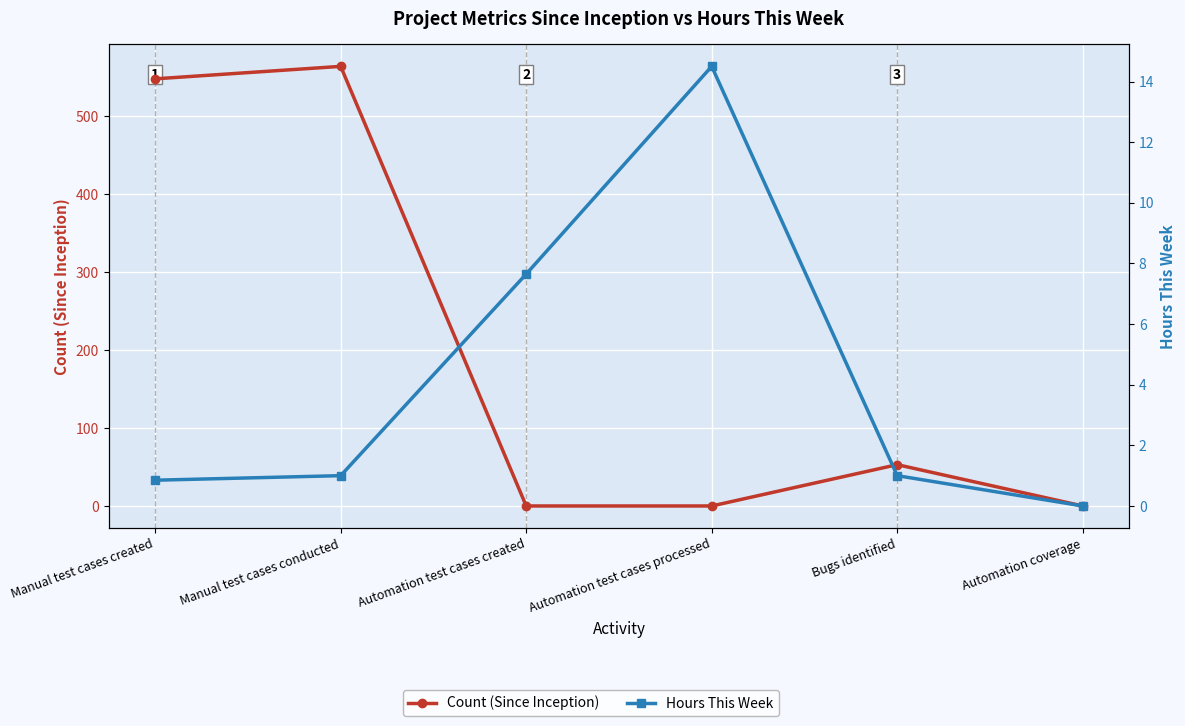

At which category does Count (Since Inception) reach its first local peak?

Manual test cases conducted